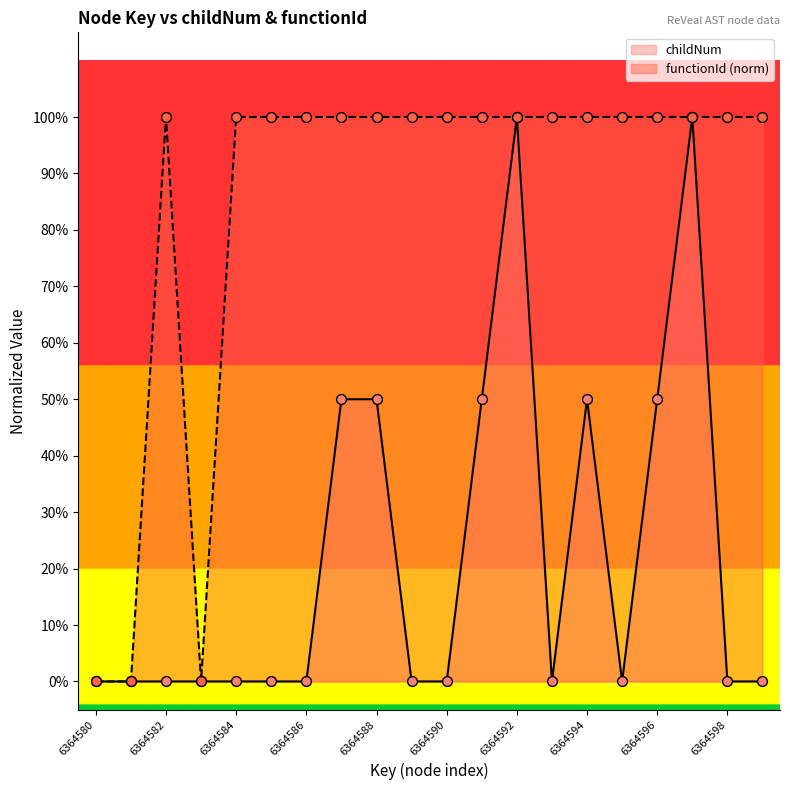

At how many categories does at least one series exceed 0?

17